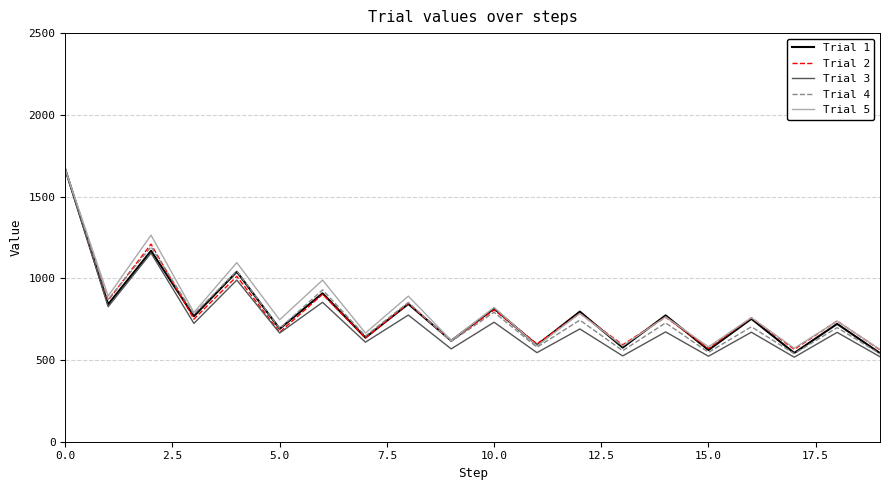

Count the number of data series in this chart.

5